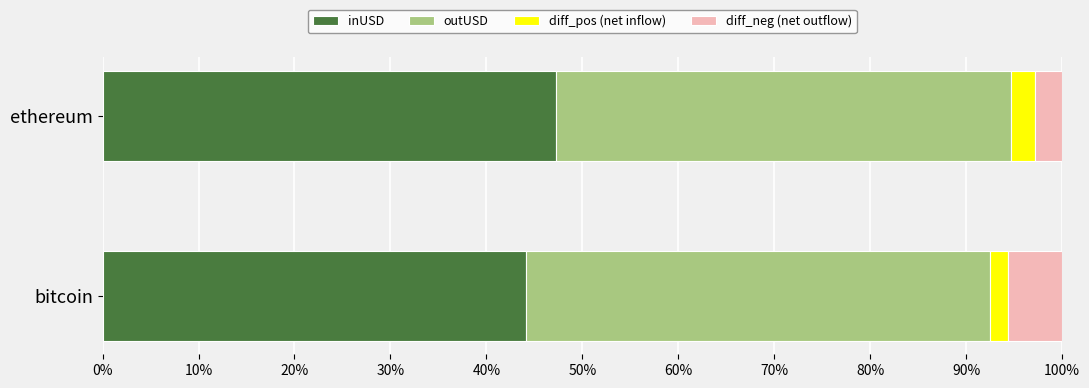

The value of inUSD at bitcoin is 44.1. True or false?

True